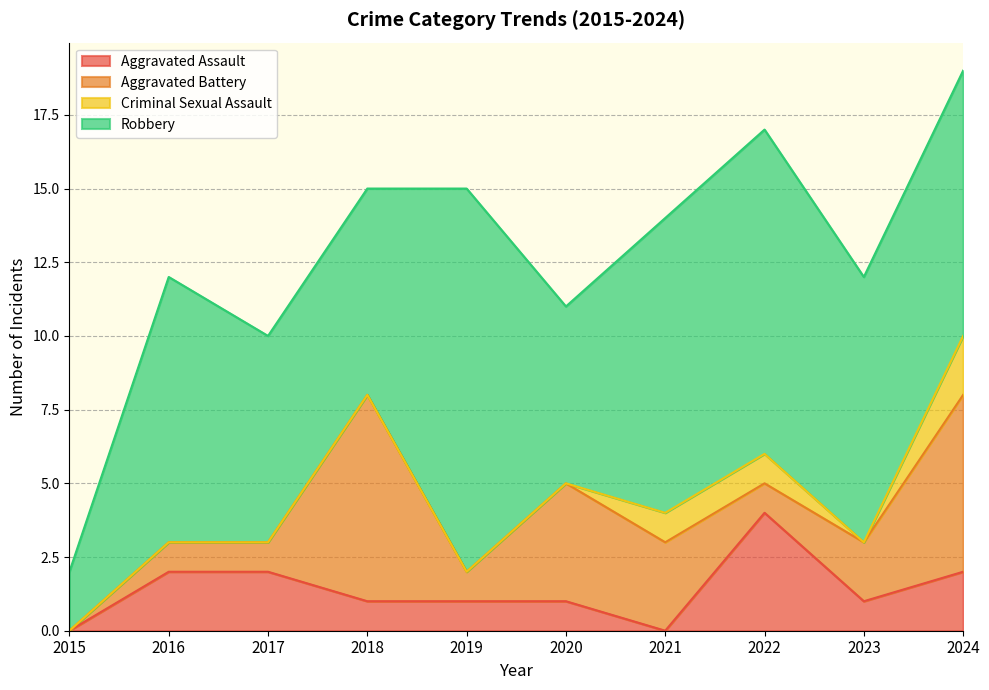

How many values in Aggravated Battery are above zero?

9